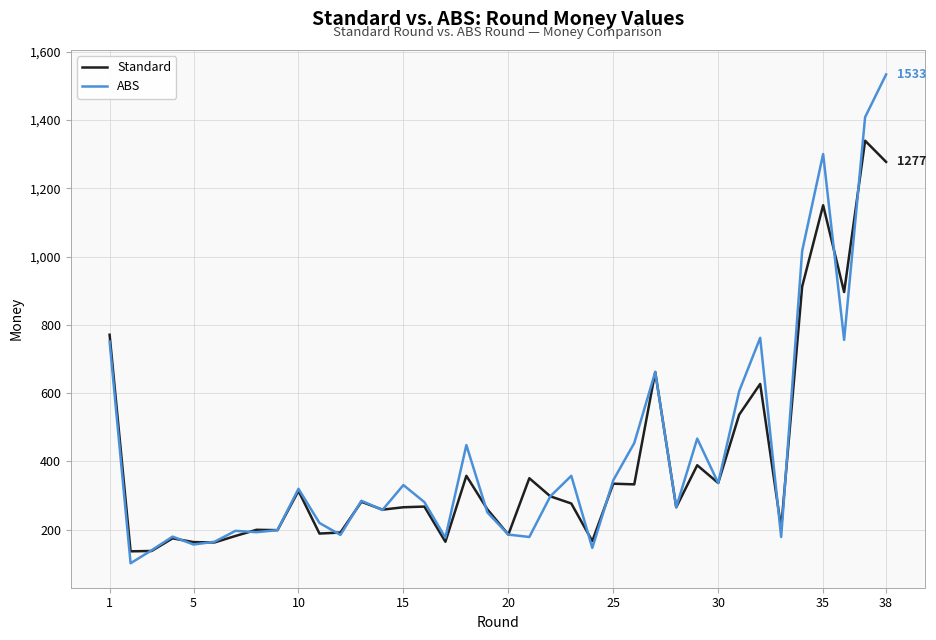

What is the greatest value displayed?

1533